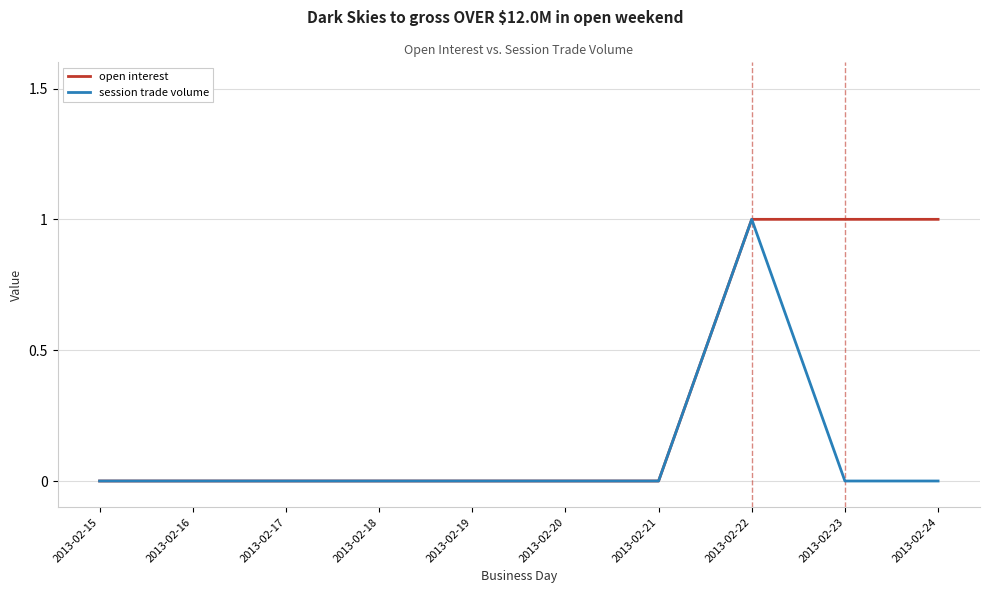

At which category is the sum across all series the highest?

2013-02-22